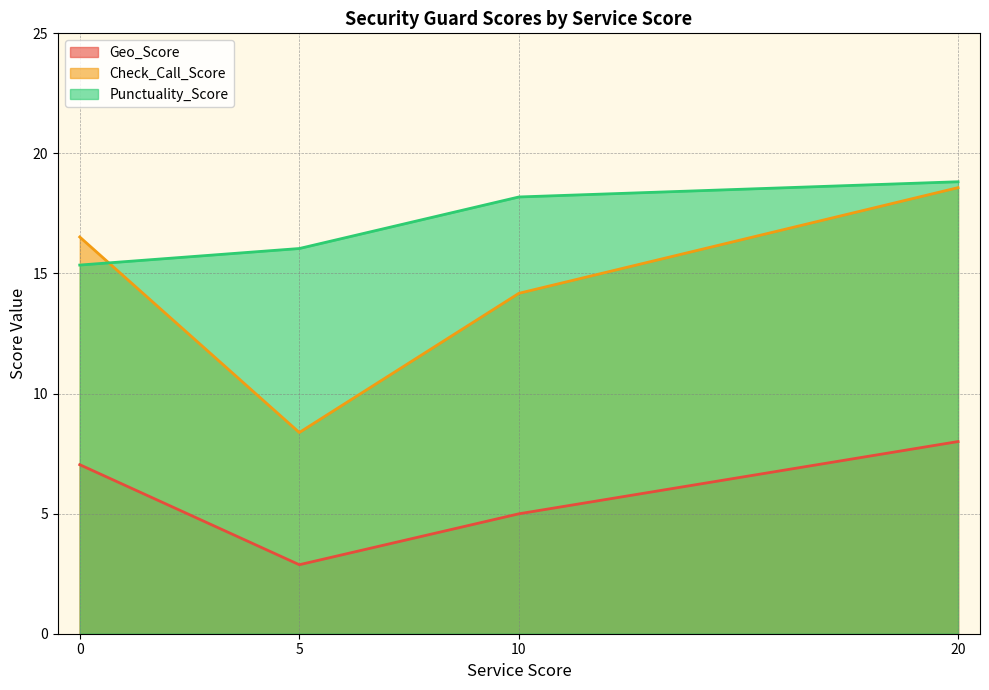

Is the value of Geo_Score at 13 greater than the value of Punctuality_Score at 11?

No